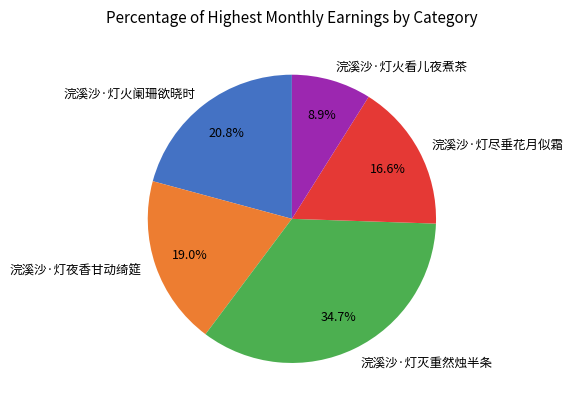

Combined, do 浣溪沙·灯火看儿夜煮茶 and 浣溪沙·灯夜香甘动绮筵 account for over 50%?

No